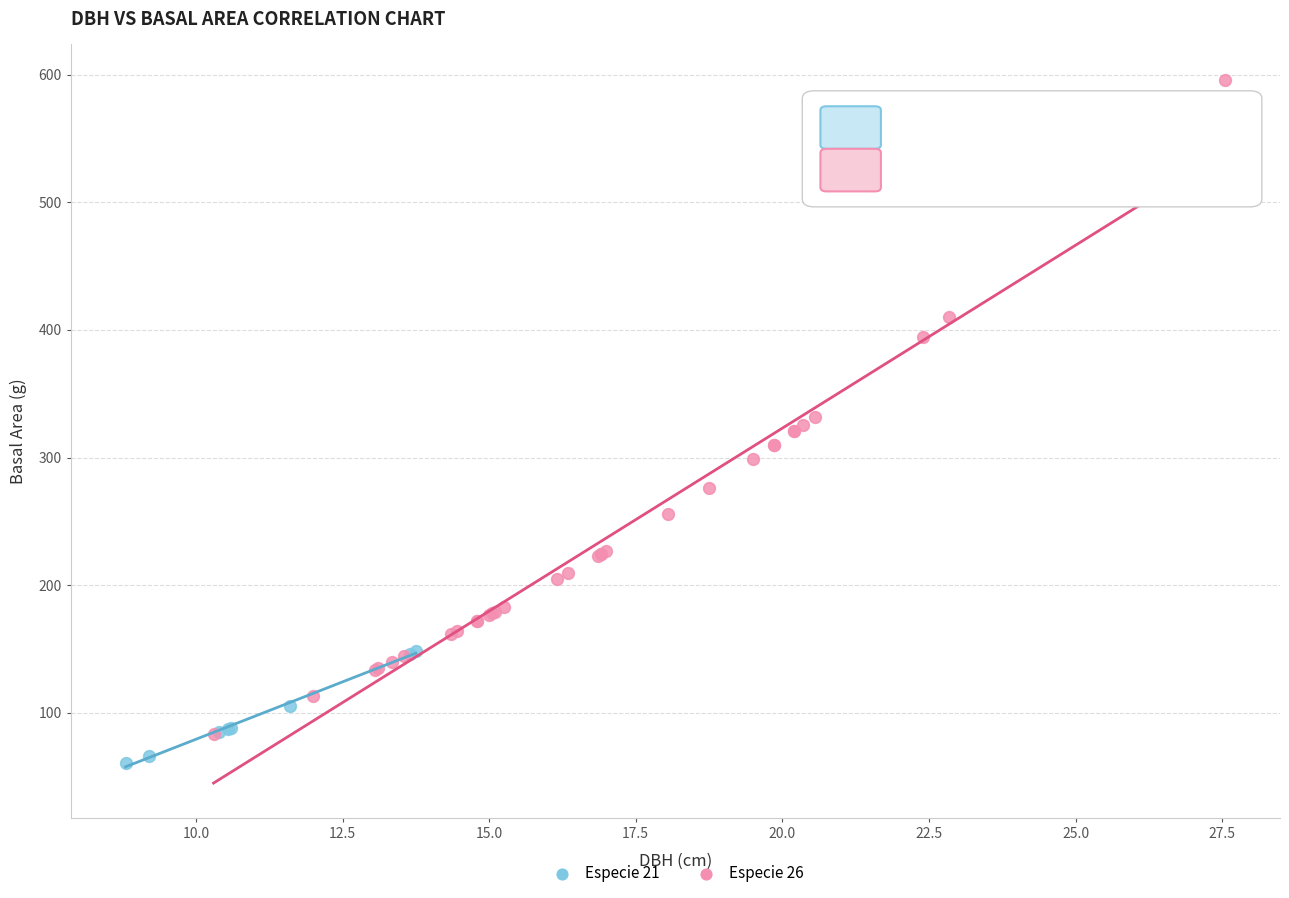

Which series has the largest Y range (max minus min)?

Especie 26